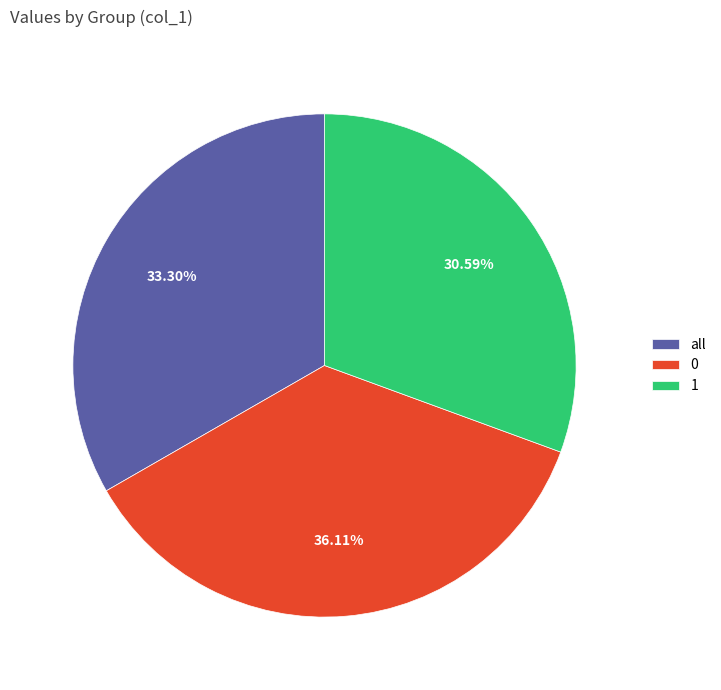

How much of the chart is everything except all?

66.7%